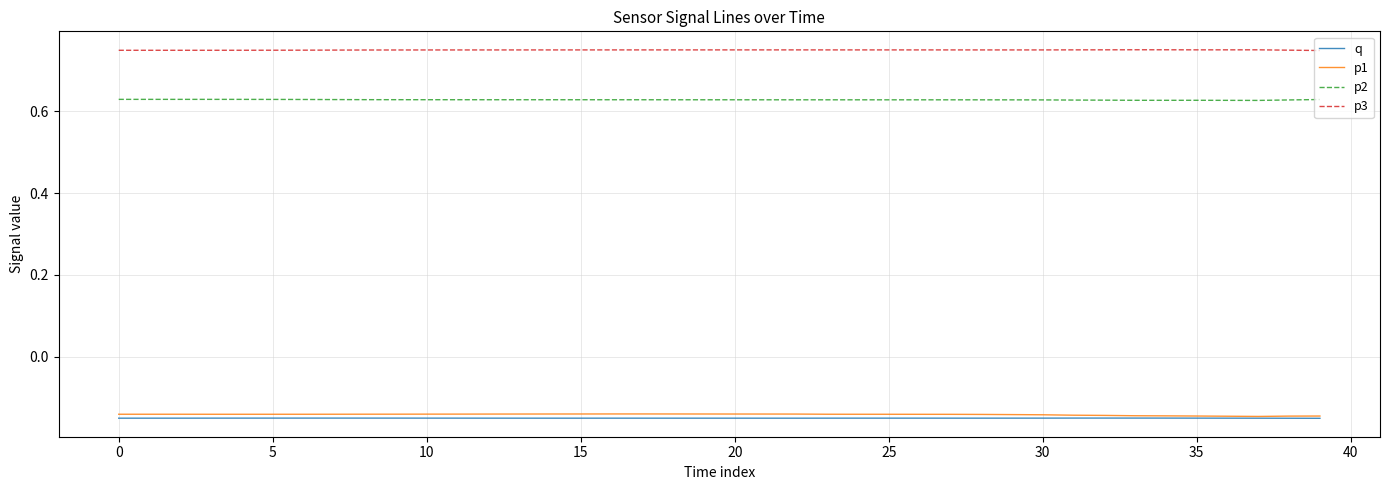

Which series has the largest total across all categories?

p3